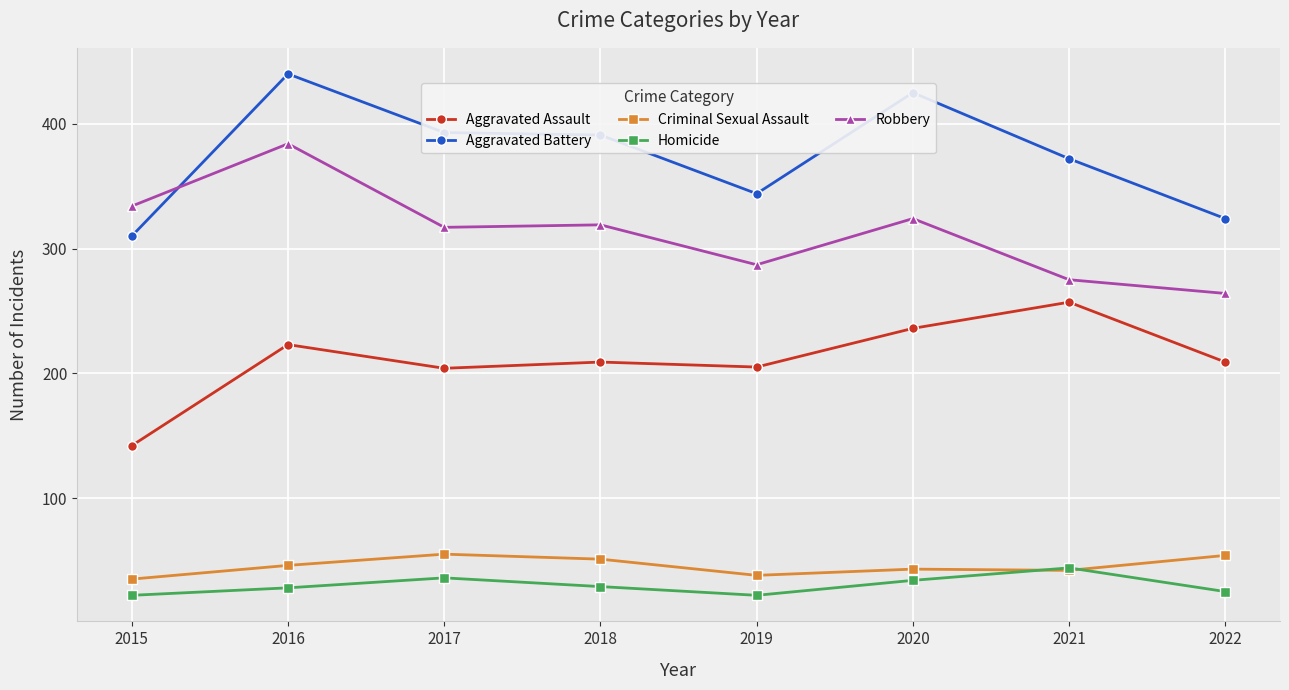

Where is Aggravated Battery nearest to the value 375?

2021